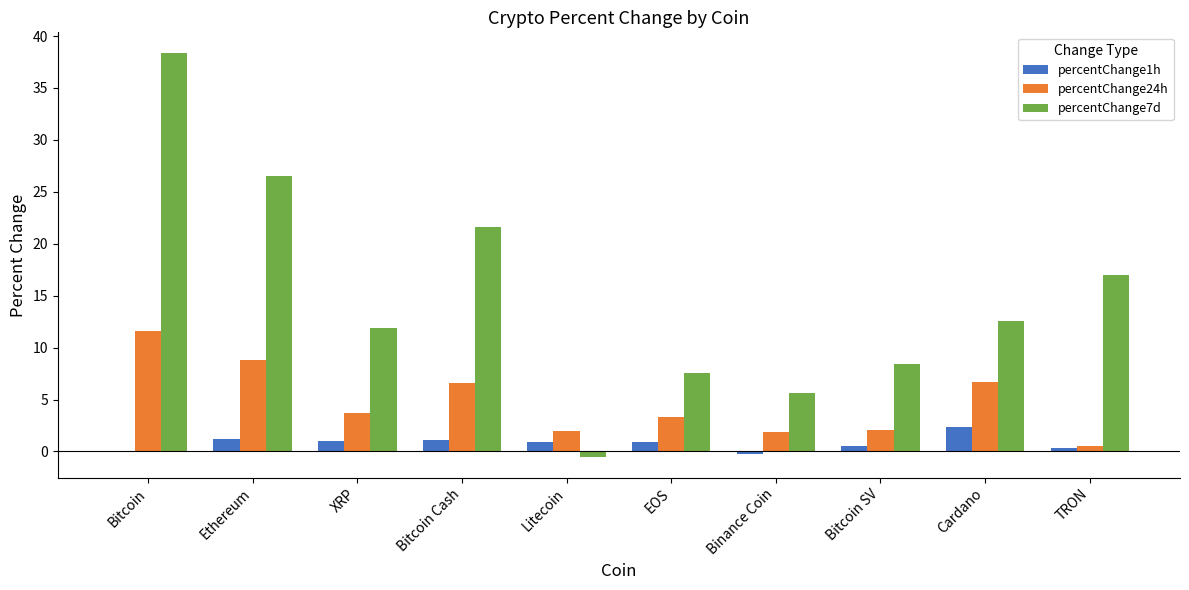

The percentChange24h series shows 8.8 at Ethereum. True or false?

True